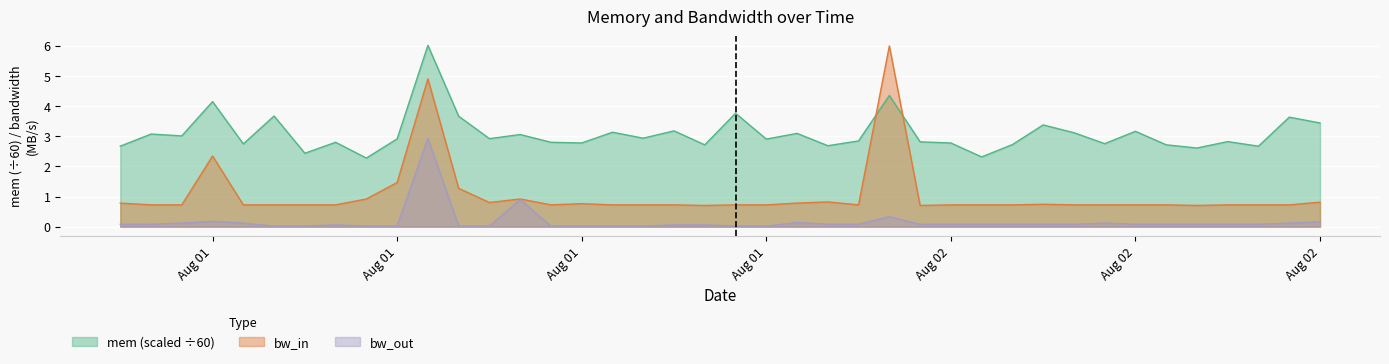

Where is the first local maximum for bw_in?

Aug 01